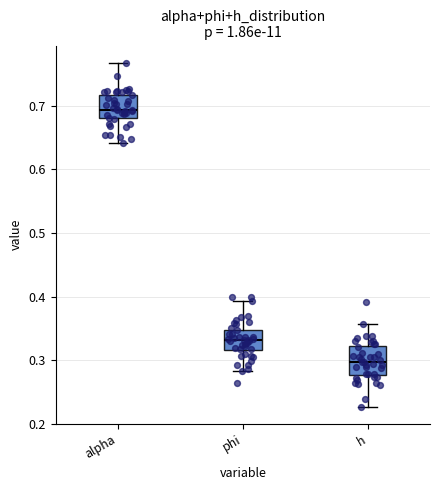

Reading left to right, read every box against the y-axis: the position of its median line, the range the box covers, and the ends of its whiskers. The values are not printed on the chart, so give them approximately, as read against the axis.

alpha: median 0.69, box 0.68 to 0.72, whiskers 0.64 to 0.77
phi: median 0.33, box 0.32 to 0.35, whiskers 0.28 to 0.39
h: median 0.30, box 0.28 to 0.32, whiskers 0.23 to 0.36